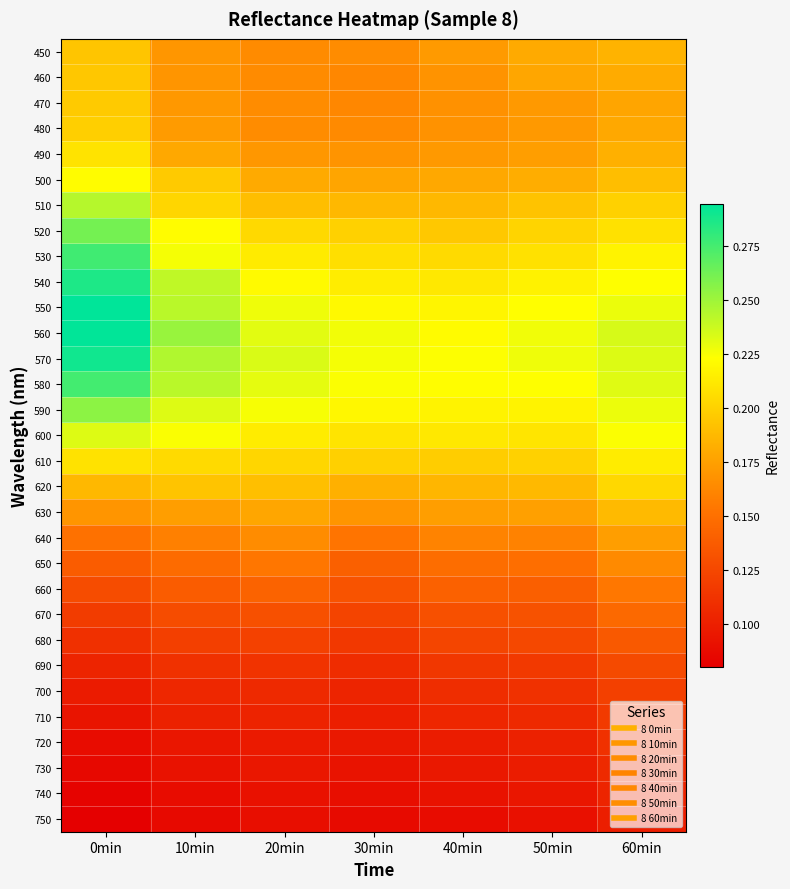

Count the number of categories in the chart.

7